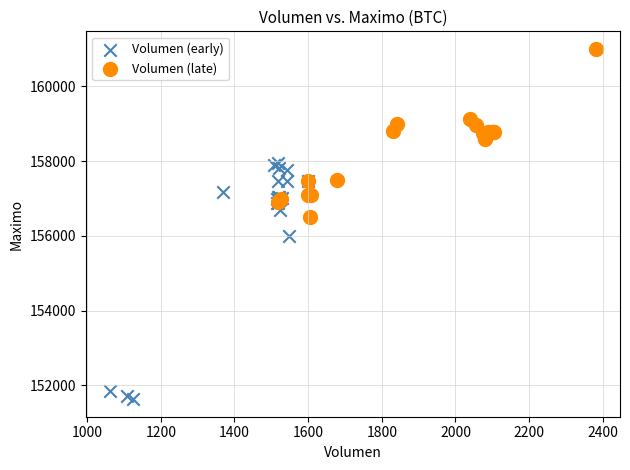

Which series contains the lowest Y value?

Volumen (early)